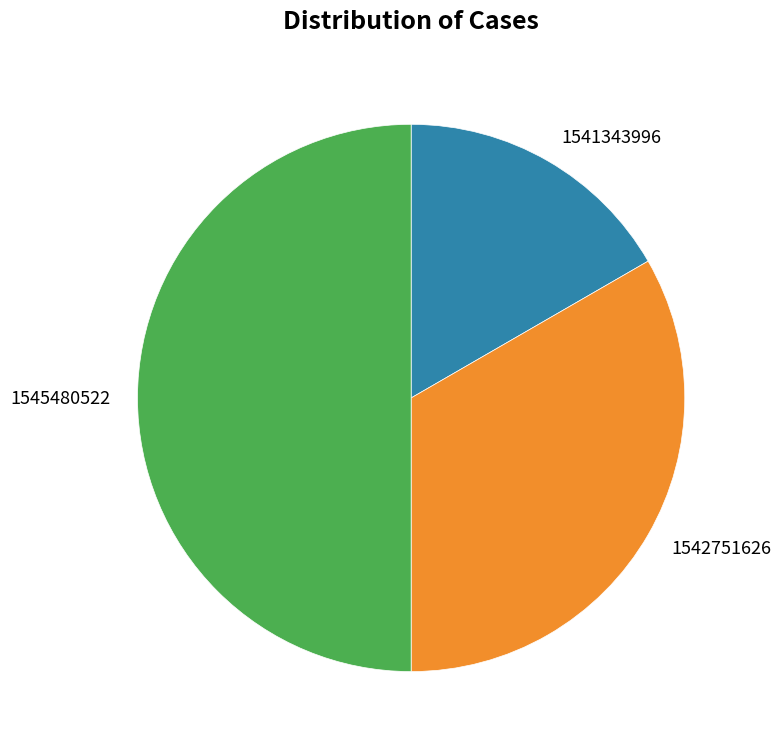

Count the number of slices in the pie.

3